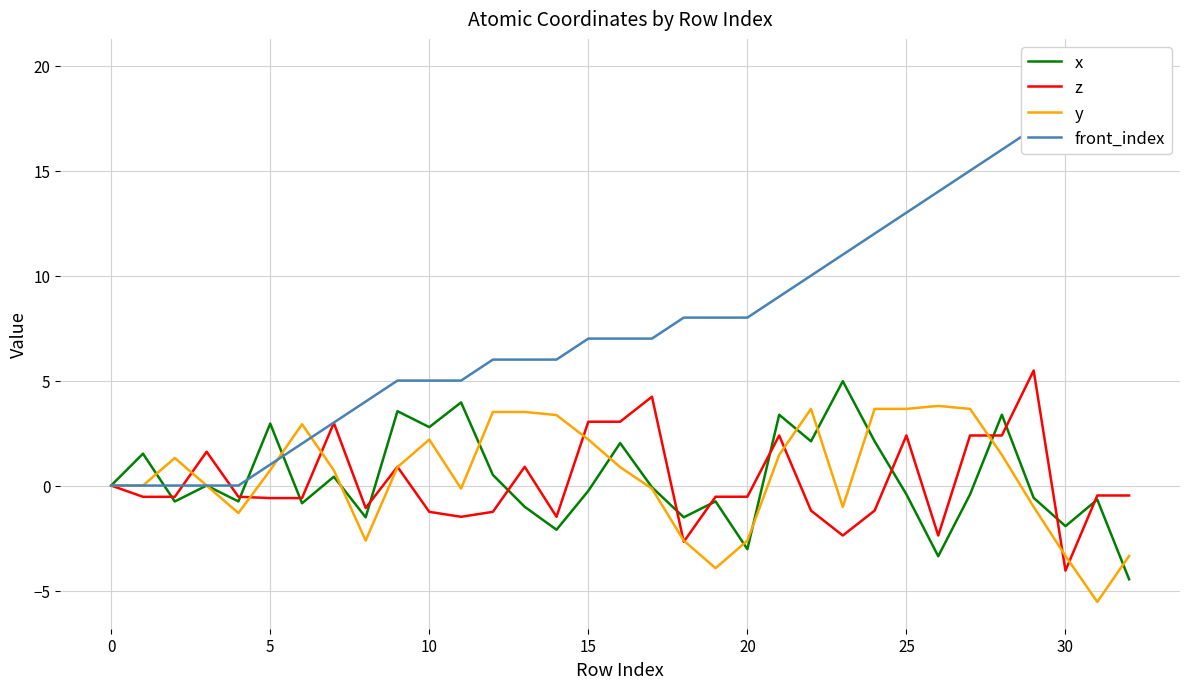

Which series changed the most between 30 and 24?

front_index